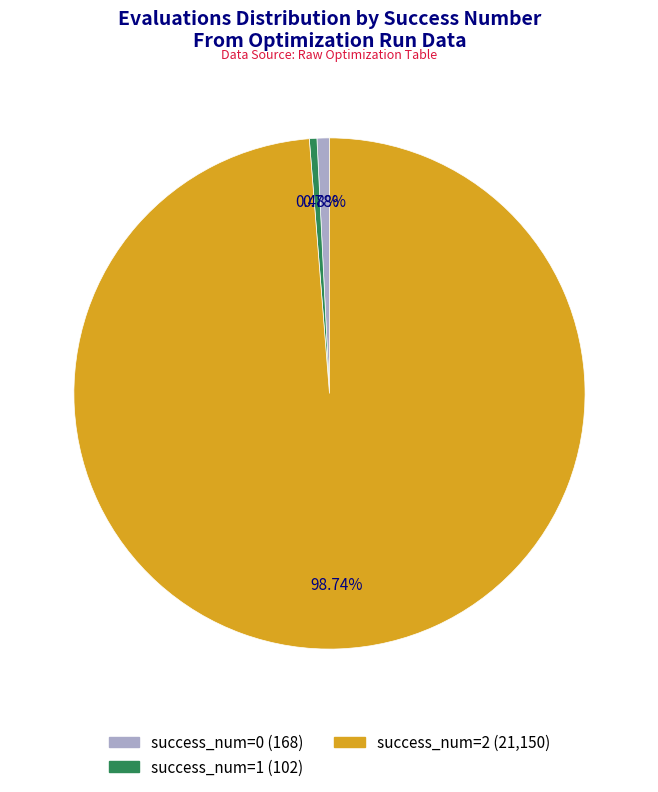

Is there any slice that represents more than half of the pie?

Yes